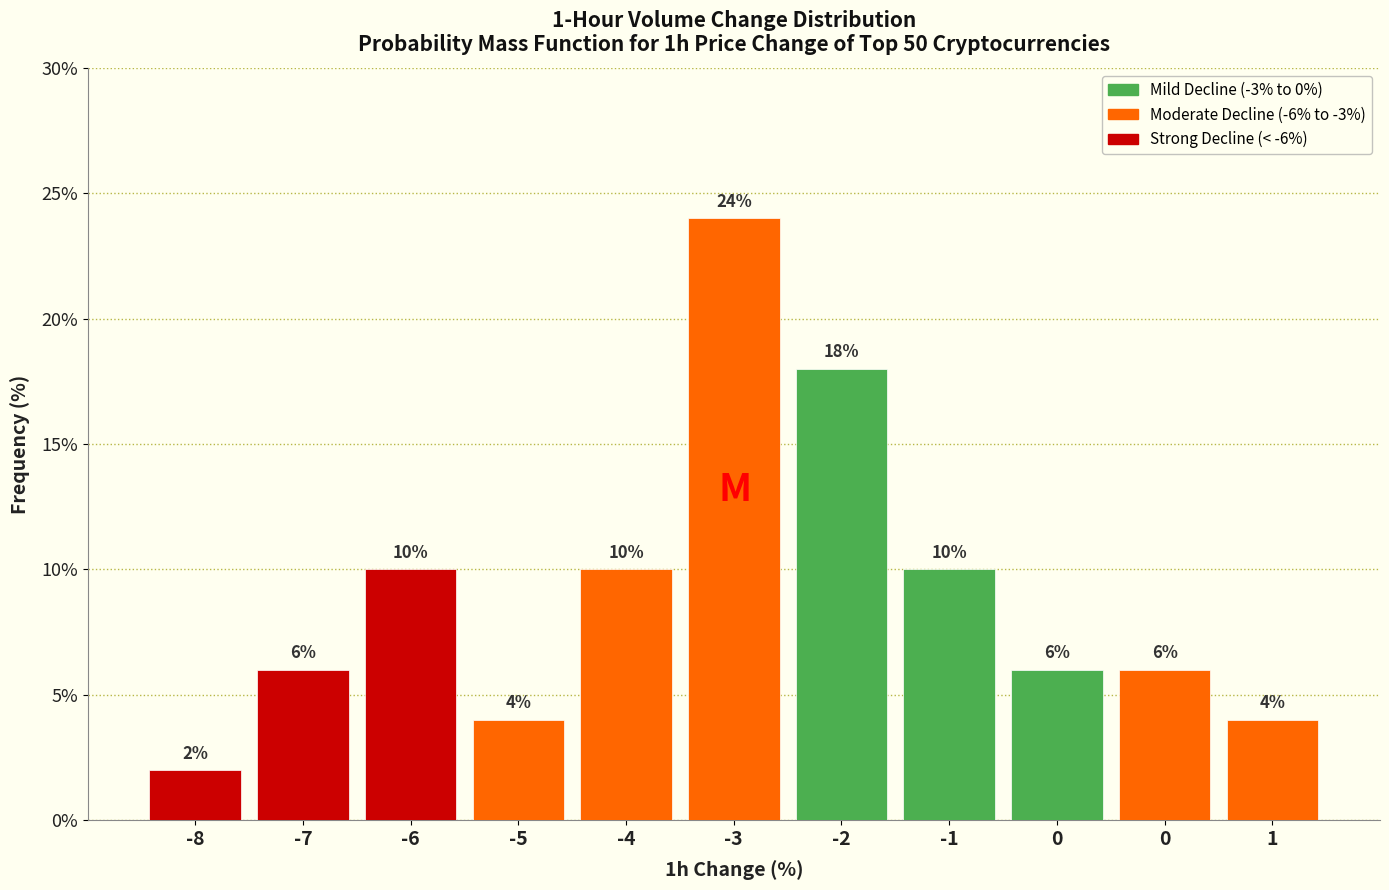

How many data points does each series have?

11